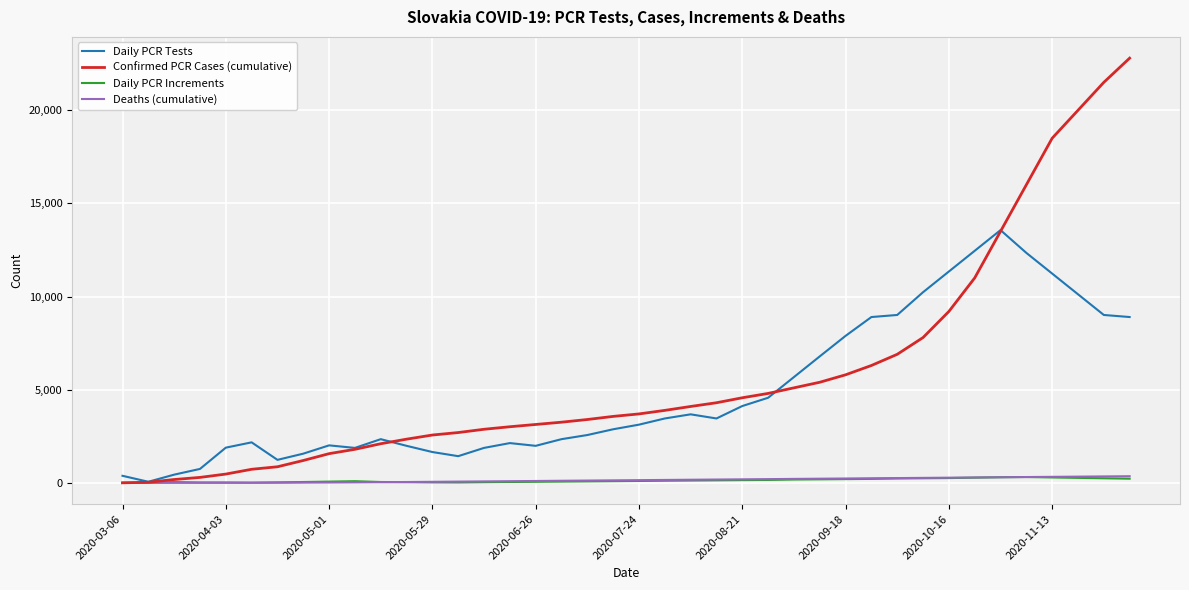

Which series has the widest spread of values?

Confirmed PCR Cases (cumulative)